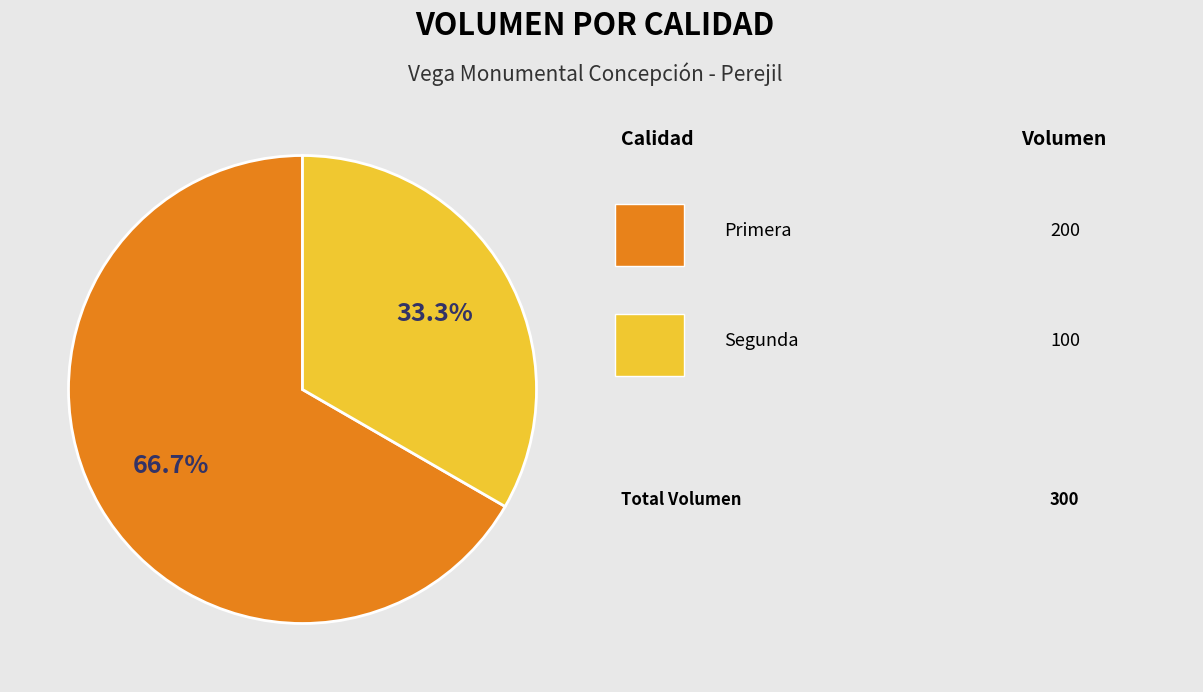

Is there any slice that represents more than half of the pie?

Yes